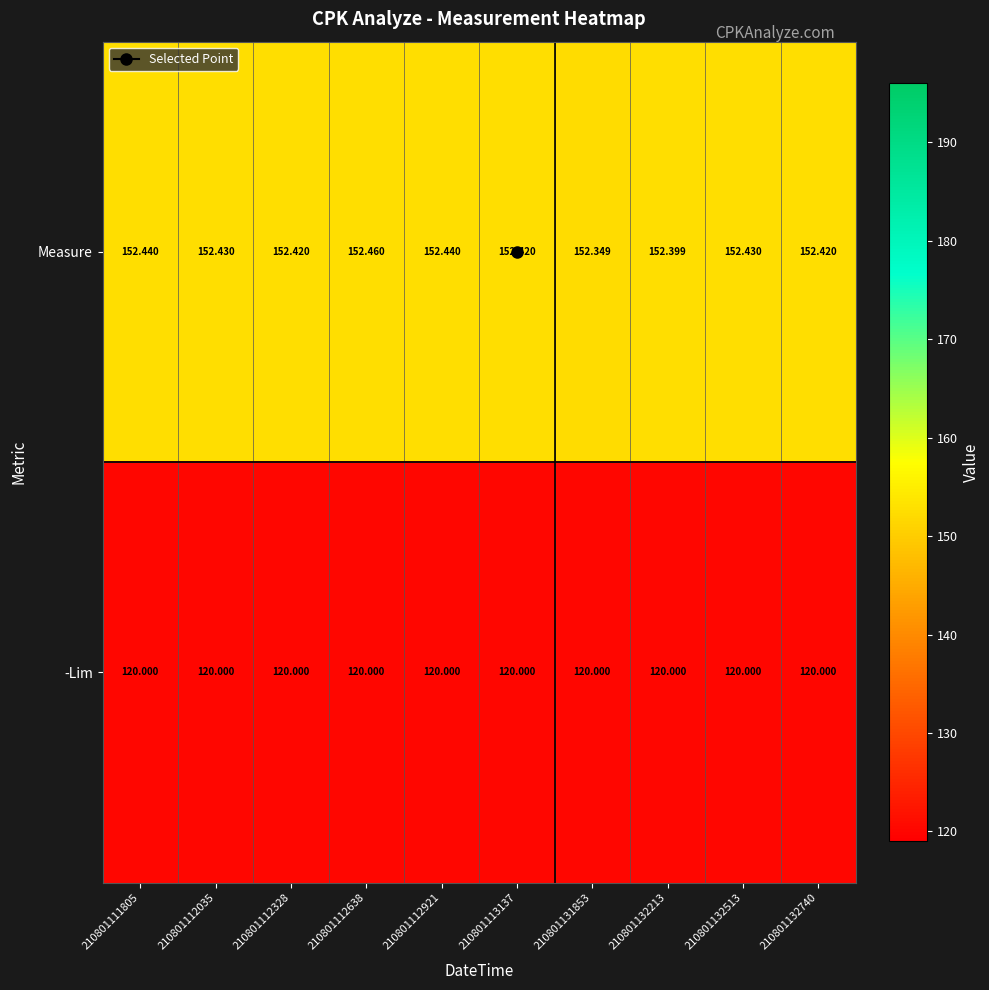

What is the greatest value displayed?

152.5